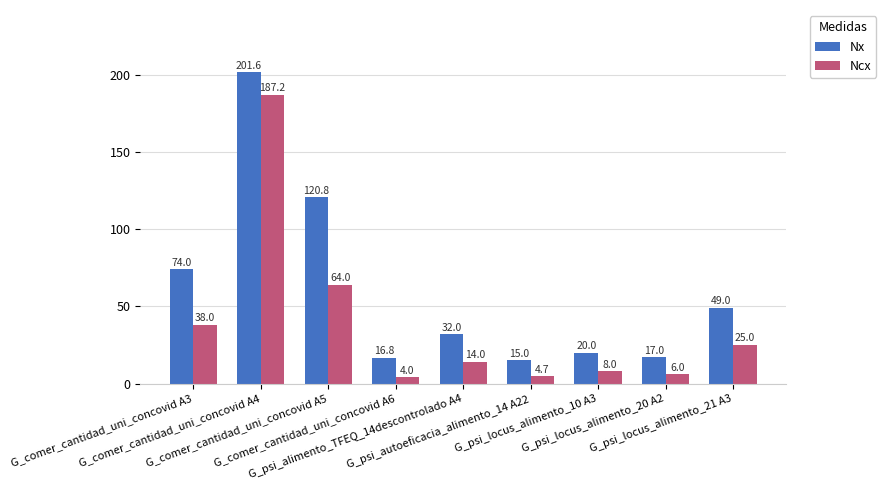

What is the maximum value shown in the chart?

201.6